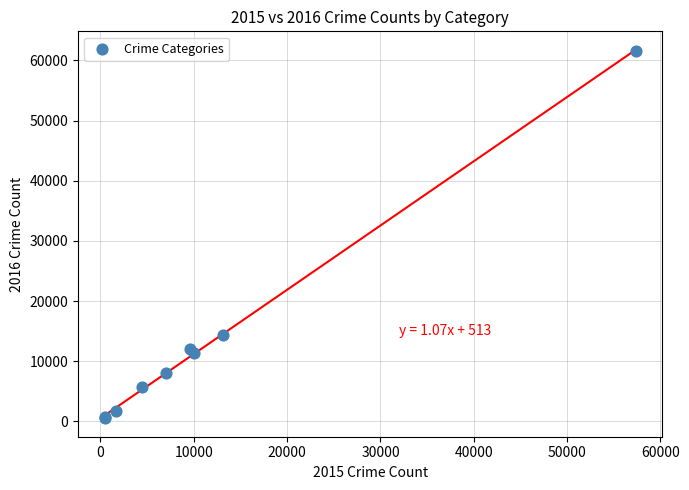

What Y value in the scatter plot is closest to 31066?

14289